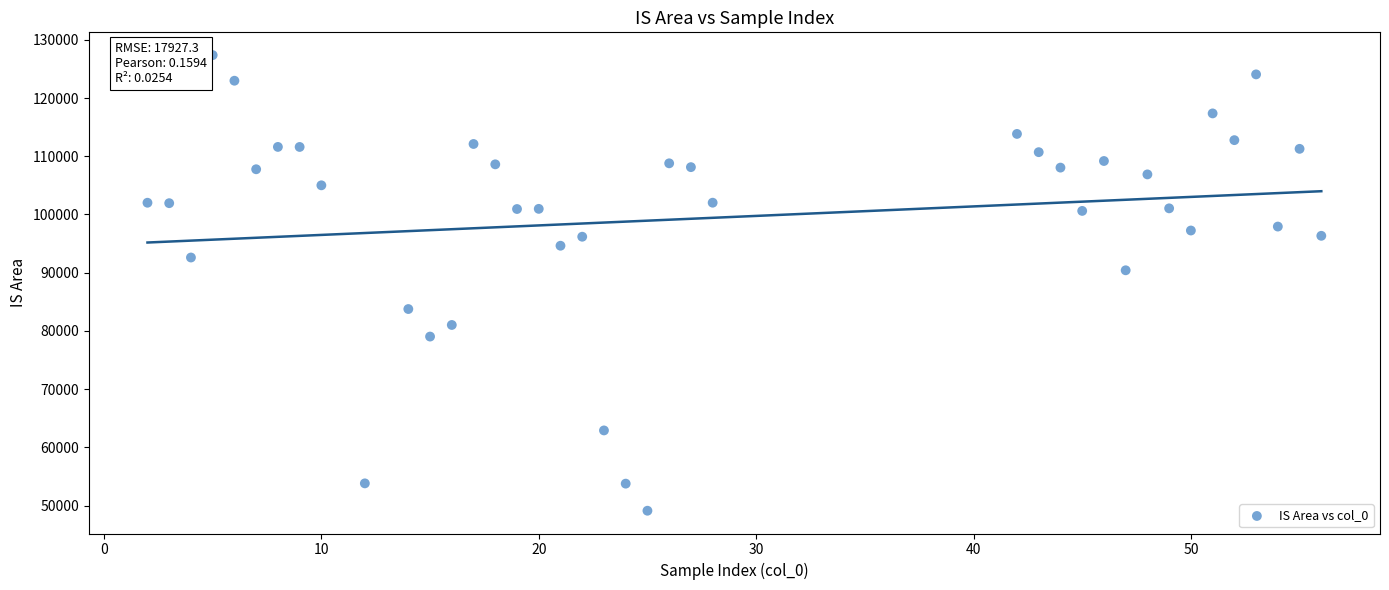

What Y value in the scatter plot is closest to 88243?

90414.4